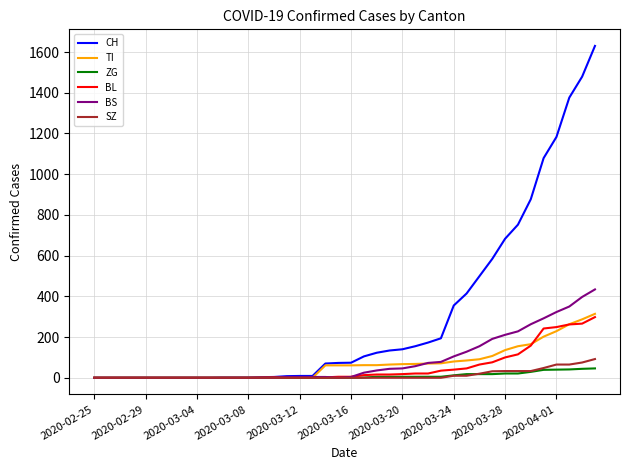

What is the maximum value for SZ?

92